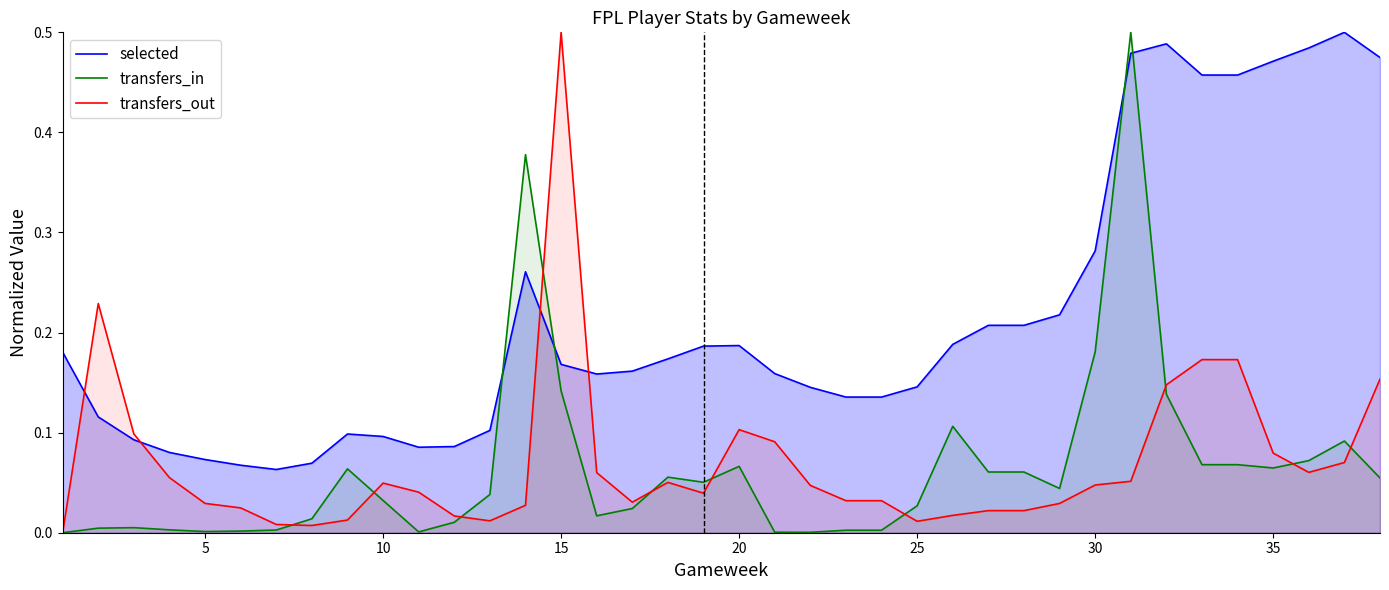

Which series has the largest total across all categories?

selected